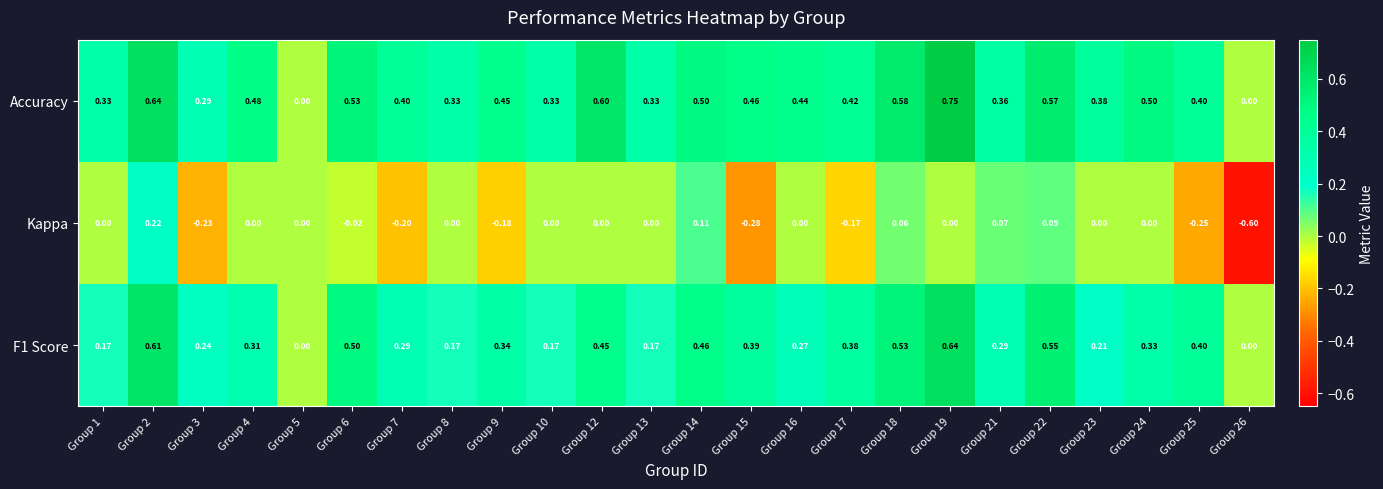

Which series has the widest spread of values?

Kappa